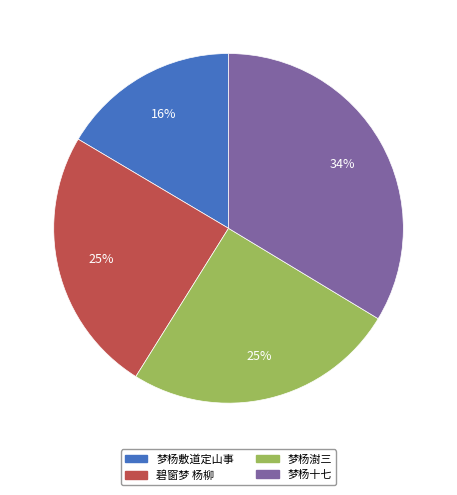

To the nearest percent, what is the combined percentage of 碧窗梦 杨柳 and 梦杨澍三?

50%